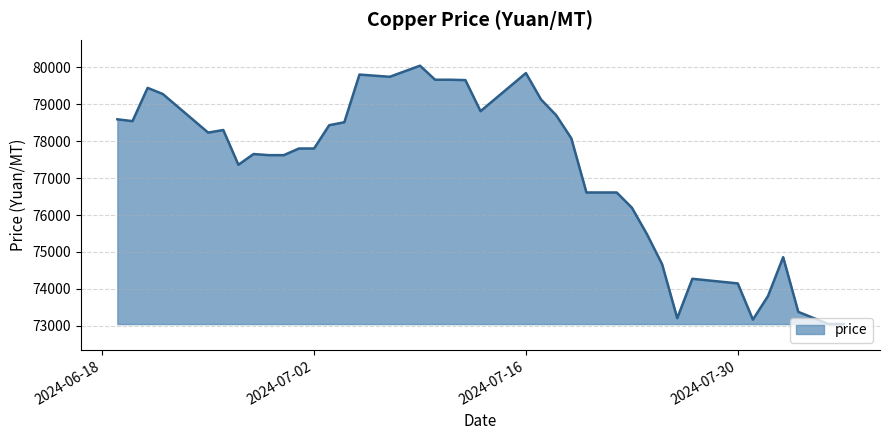

What is the sum of all values?

3010790